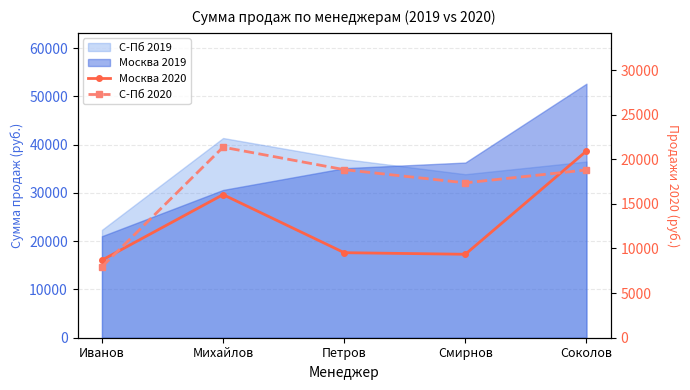

What is the label of the 5th point from the right?

Иванов